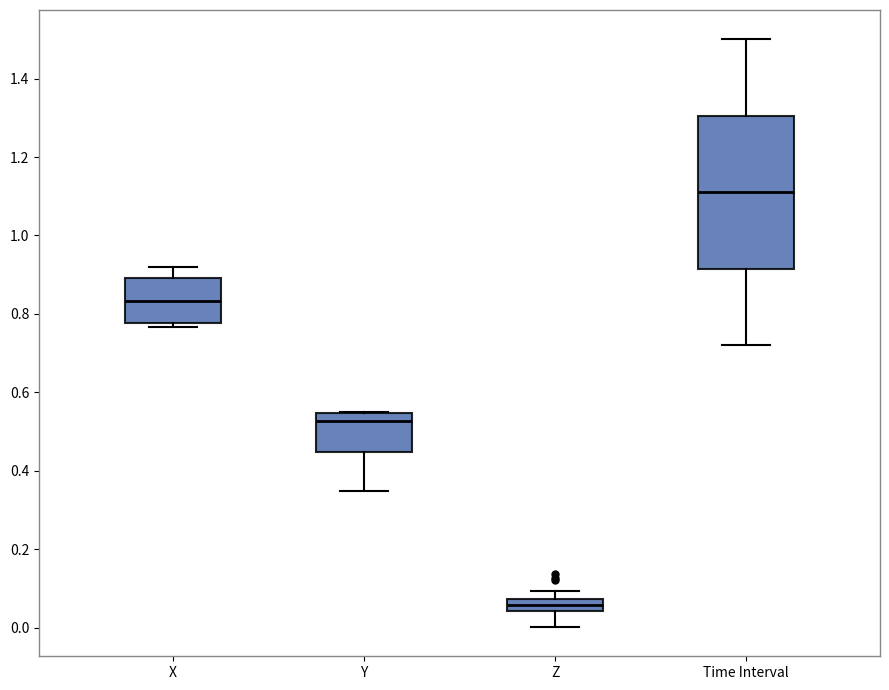

Which box has the lowest median line?

Z